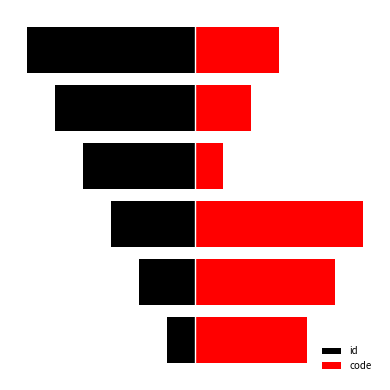

Which series has the largest total across all categories?

code